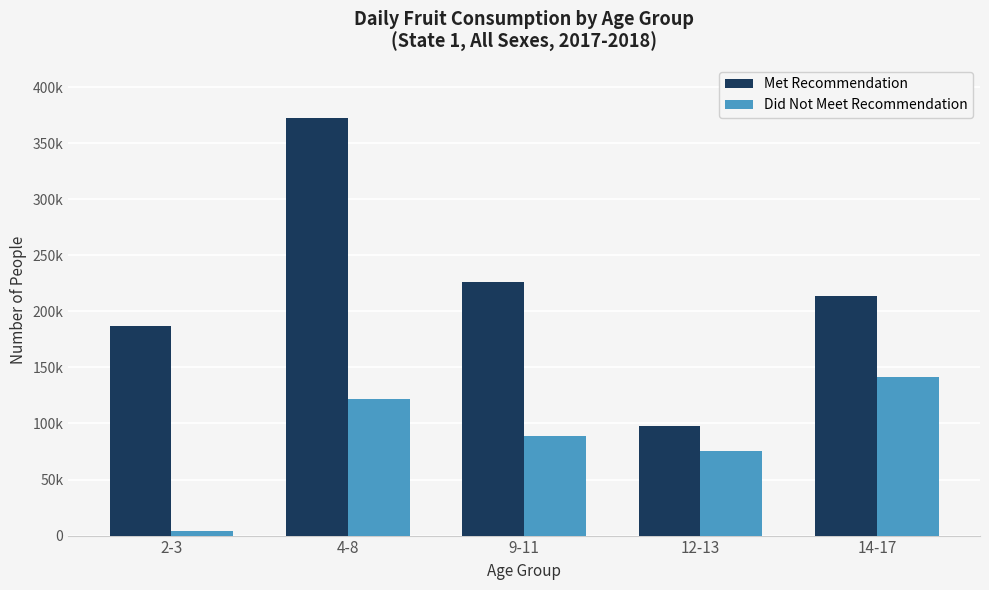

Which series has the widest spread of values?

Met Recommendation